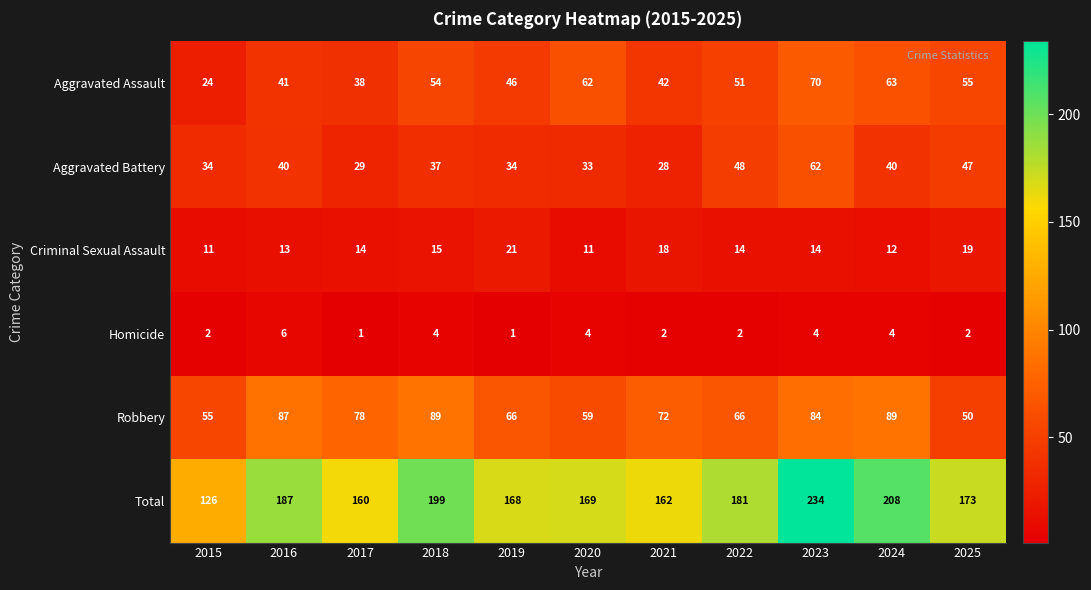

Where is Aggravated Battery nearest to the value 45?

2025